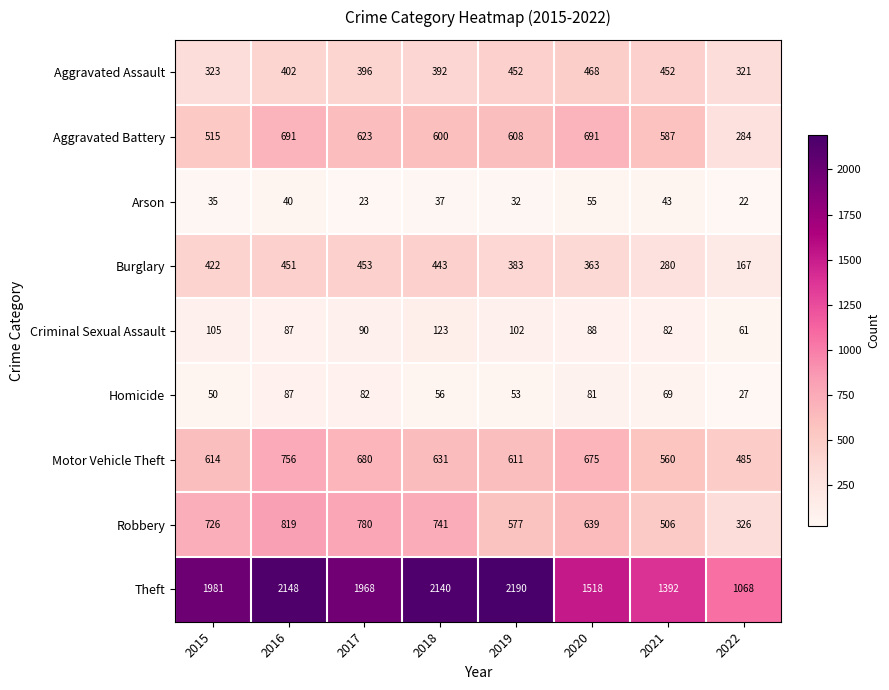

How many data points in Arson are less than 37?

4